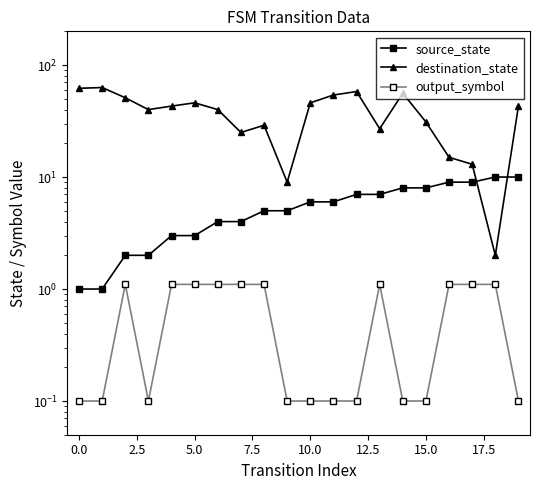

What is the smallest value displayed?

0.1